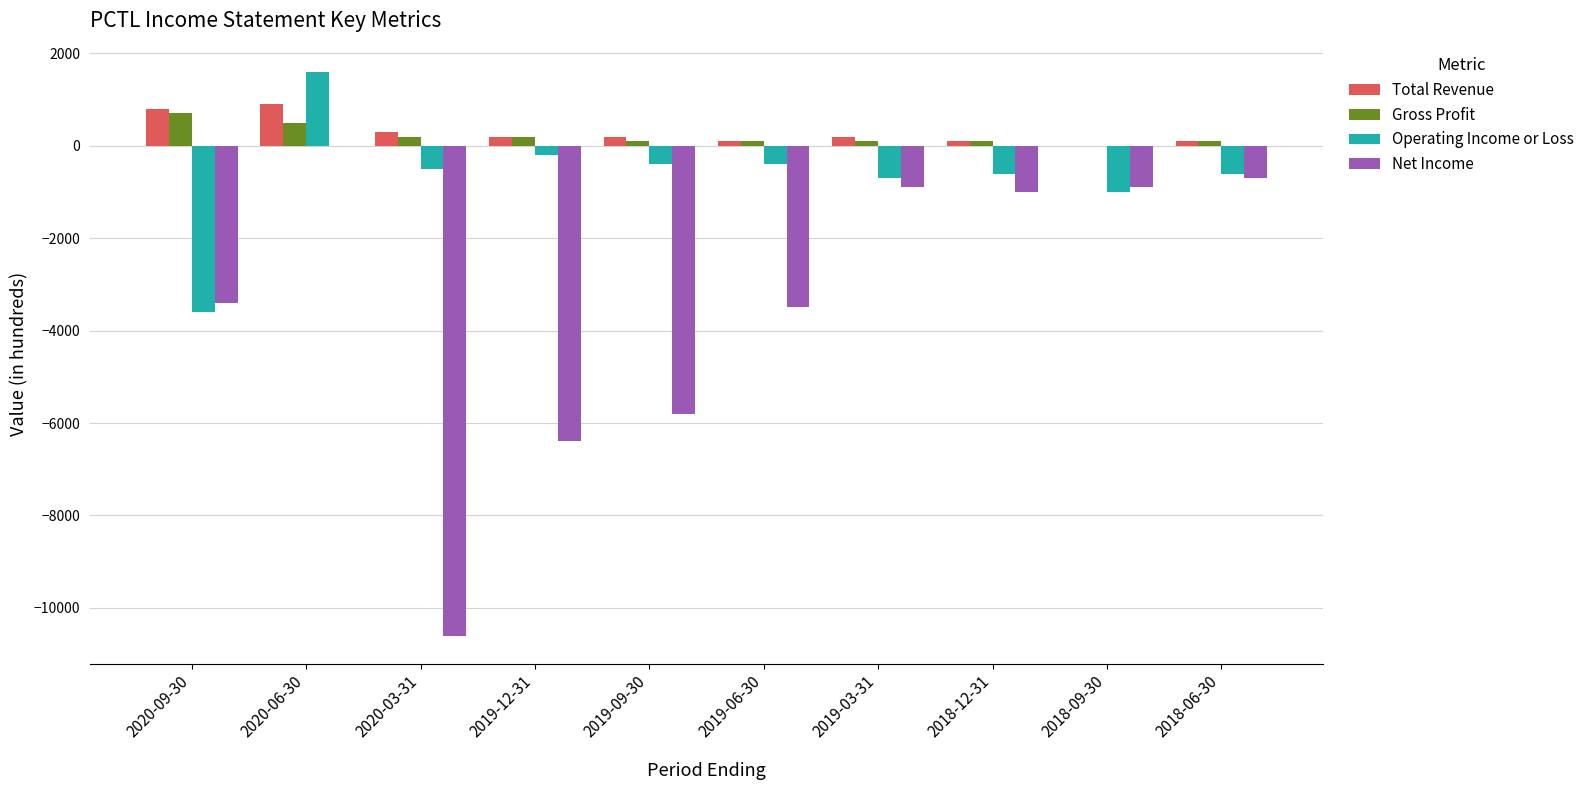

Does the chart contain stacked bars?

No